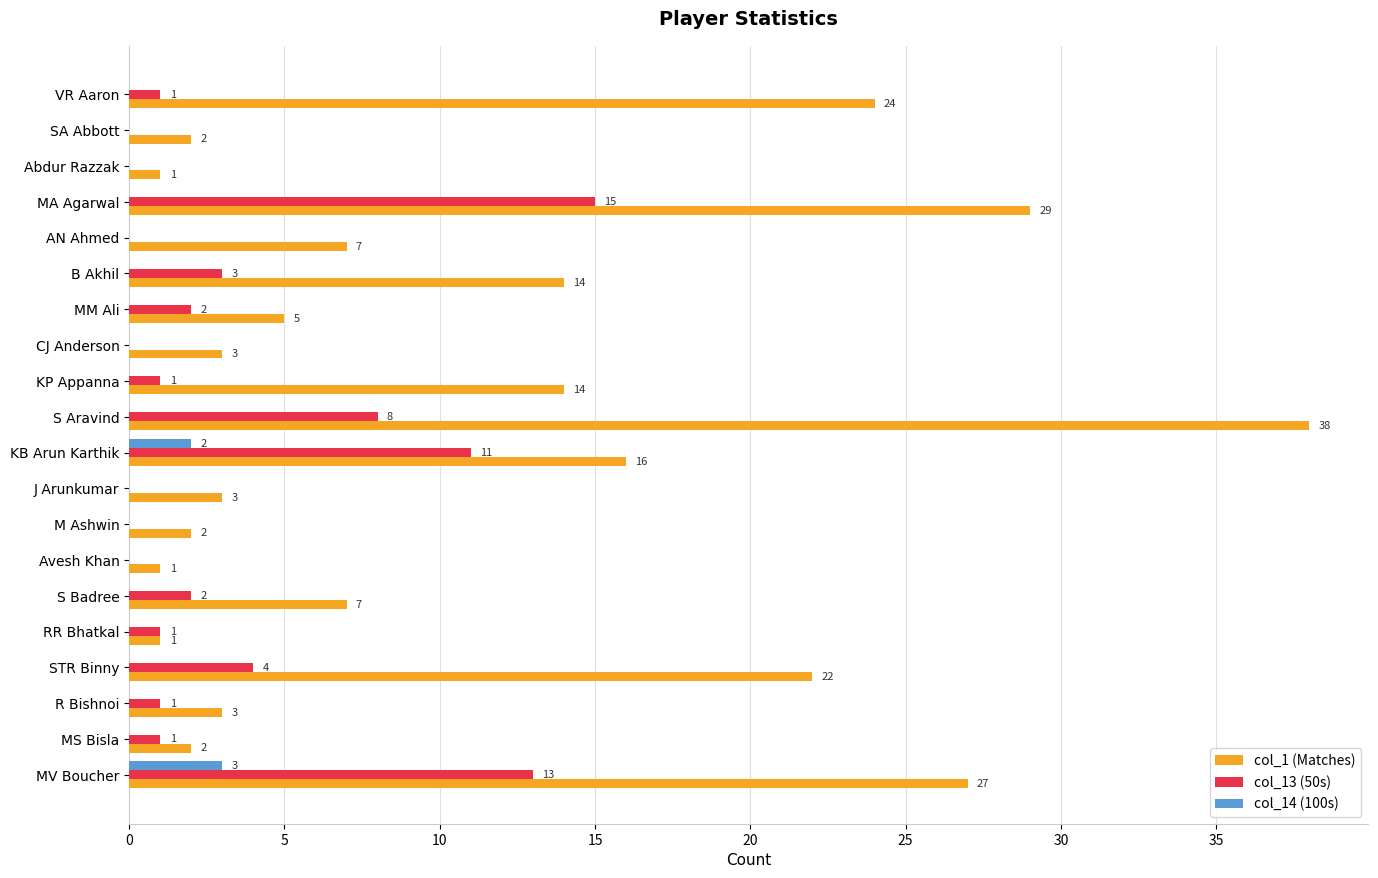

At which category is the sum across all series the highest?

S Aravind